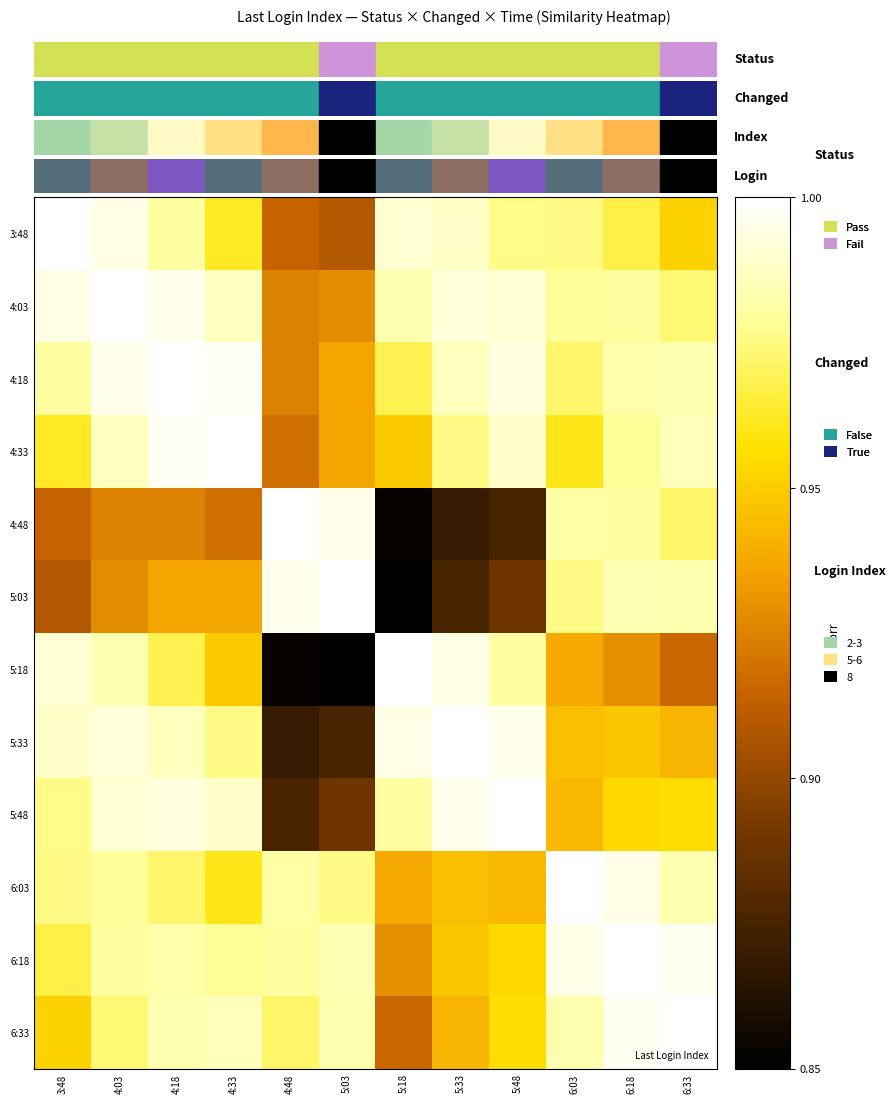

Rank the series by their maximum value, from lowest to highest.

4:48, 5:33, 6:18, 3:48, 4:18, 4:33, 5:03, 5:48, 4:03, 5:18, 6:03, 6:33